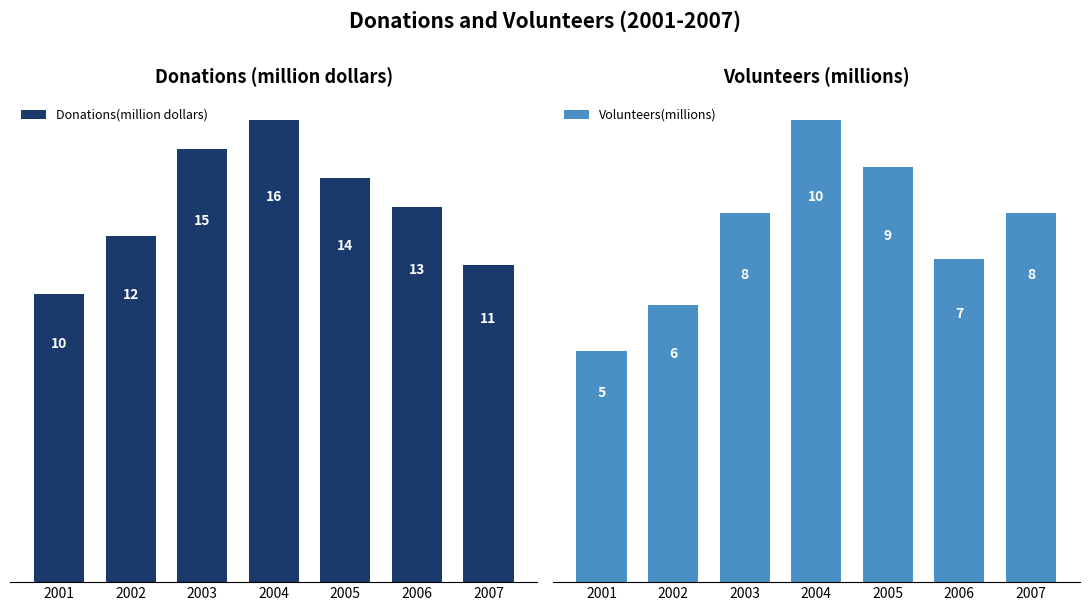

At which label does Volunteers(millions) first exceed 8?

2004